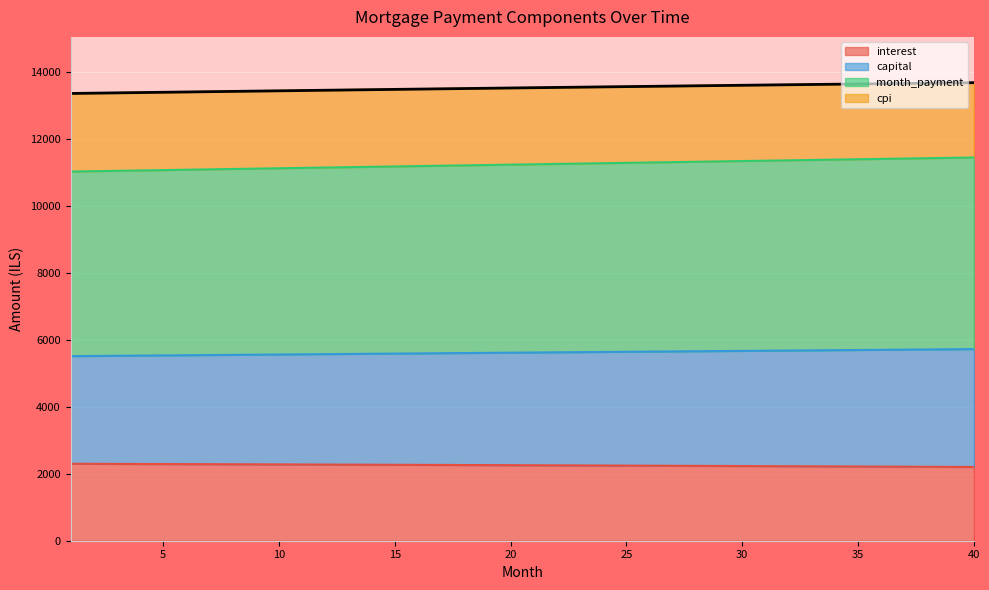

What is the difference between the highest and lowest values at 25?

11312.3